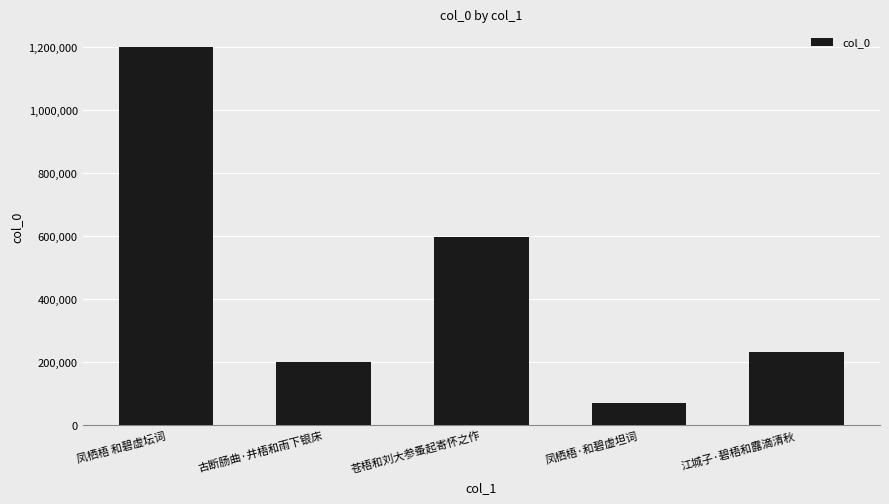

How many bars are there in total?

5